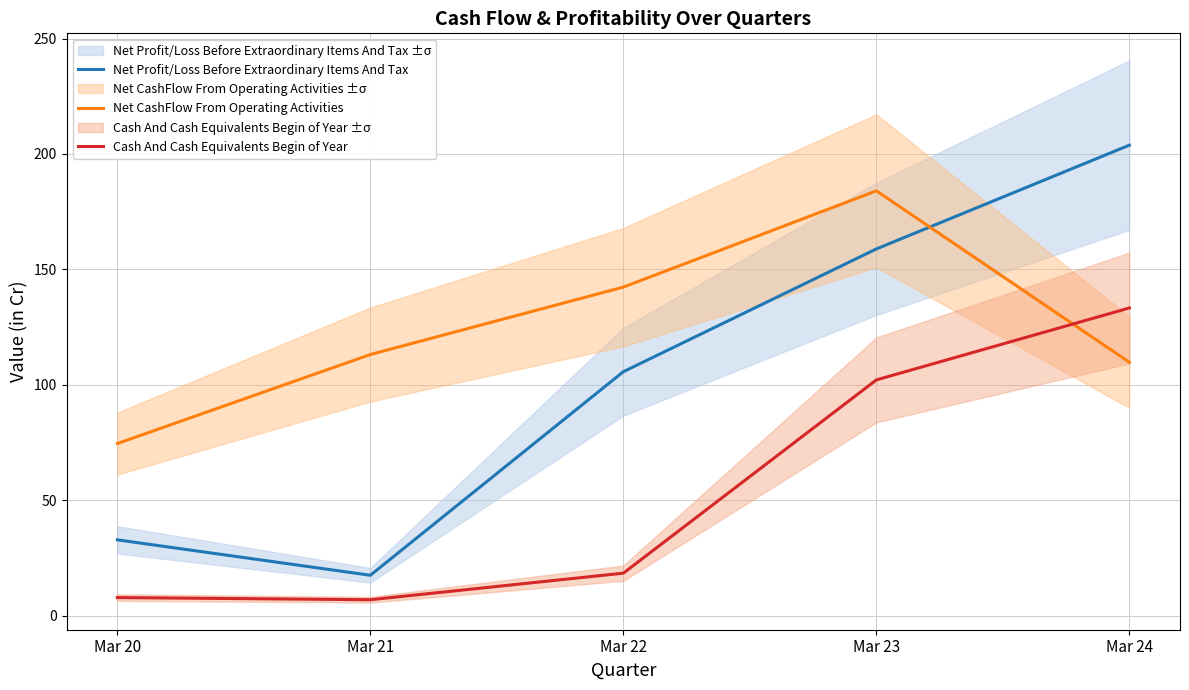

What is the smallest value displayed?

7.0